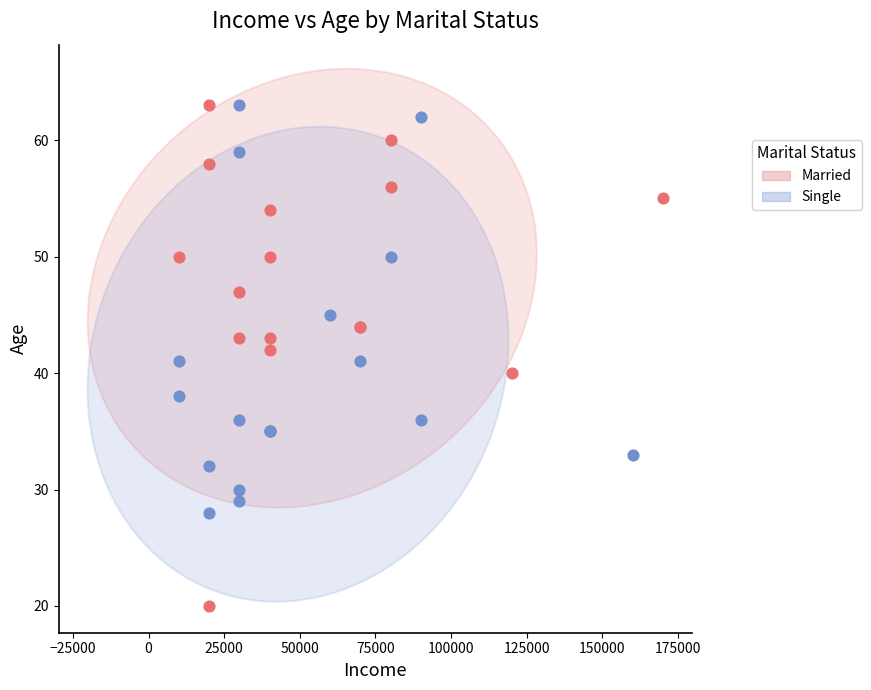

Which series contains the lowest Y value?

Married